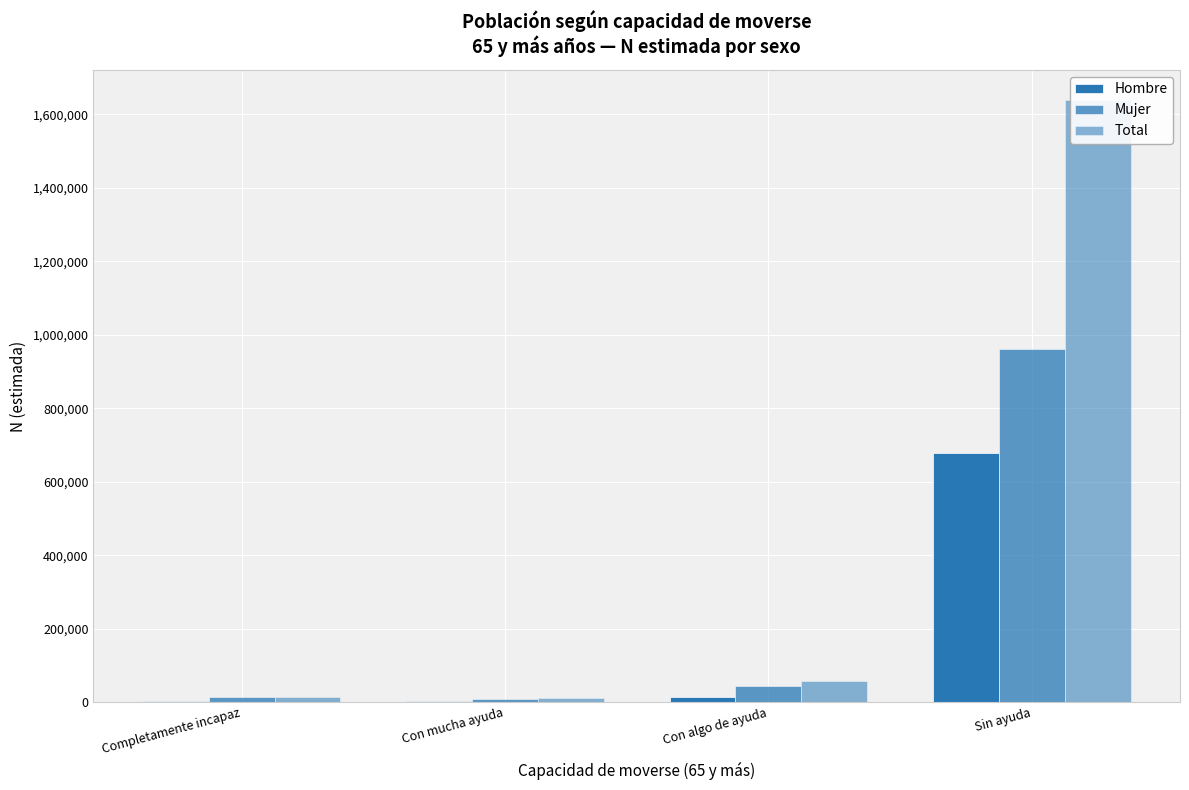

List the series in order of their peak value, highest first.

Total, Mujer, Hombre